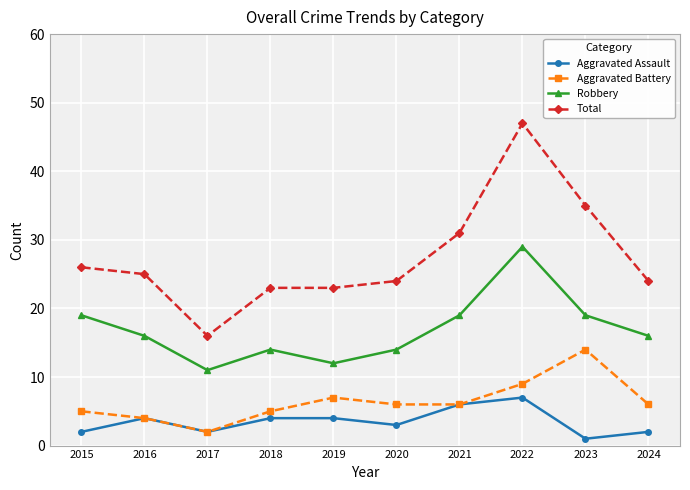

Does the chart have visible grid lines?

Yes